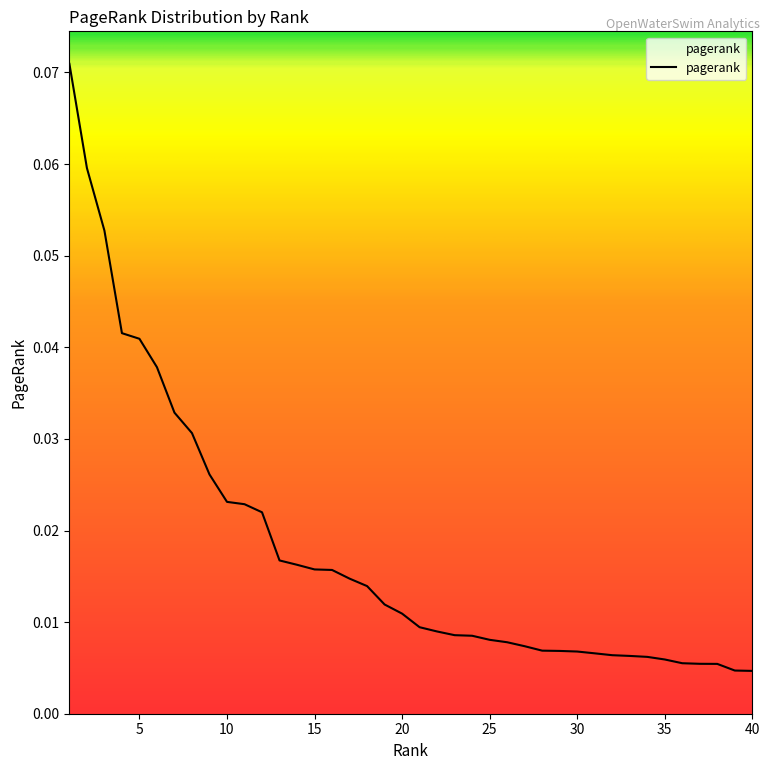

True or false: there are more than 1 points higher than both neighbors.

False